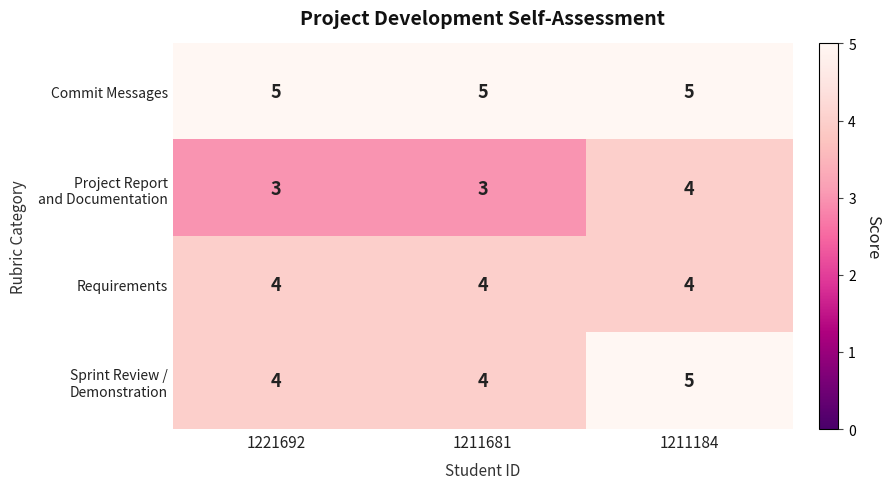

At how many categories does at least one series exceed 3?

3